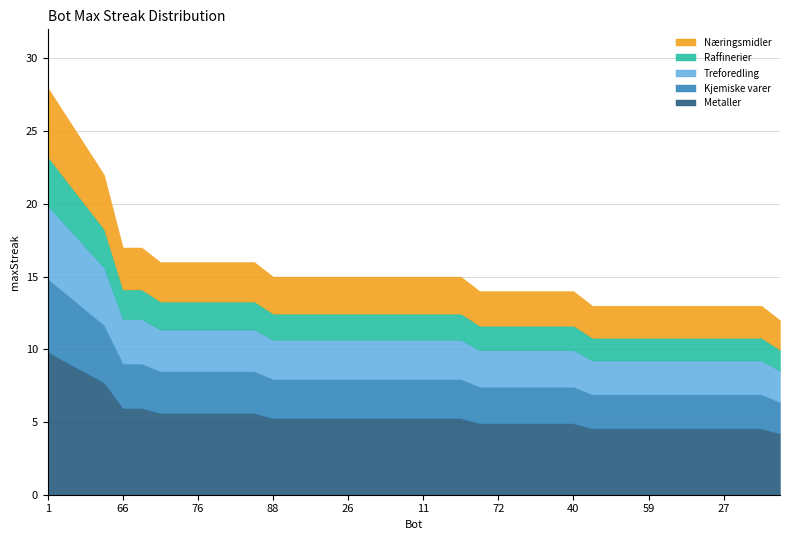

List the labels in order of value, smallest first.

85, 86, 74, 70, 59, 53, 51, 29, 27, 23, 7, 87, 72, 71, 64, 55, 40, 88, 83, 80, 49, 26, 22, 21, 14, 11, 2, 0, 93, 77, 76, 54, 17, 9, 66, 12, 33, 67, 46, 1